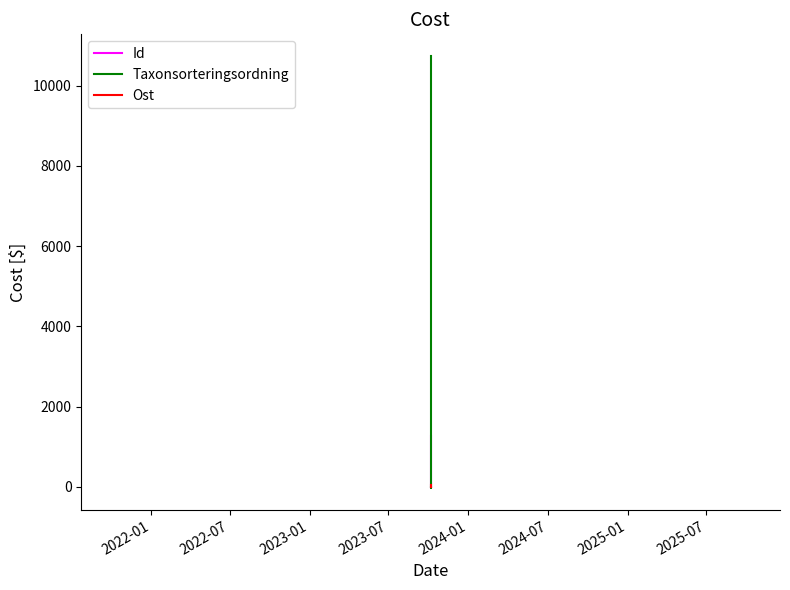

What is the difference between the maximum and minimum values in the Ost series?

56